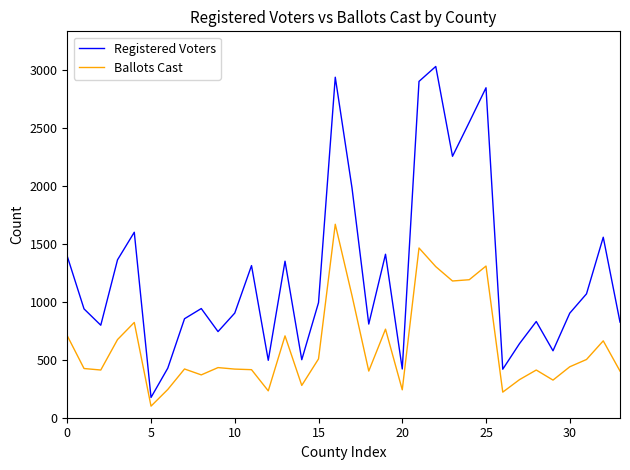

How many interior local peaks does the Registered Voters series have?

10